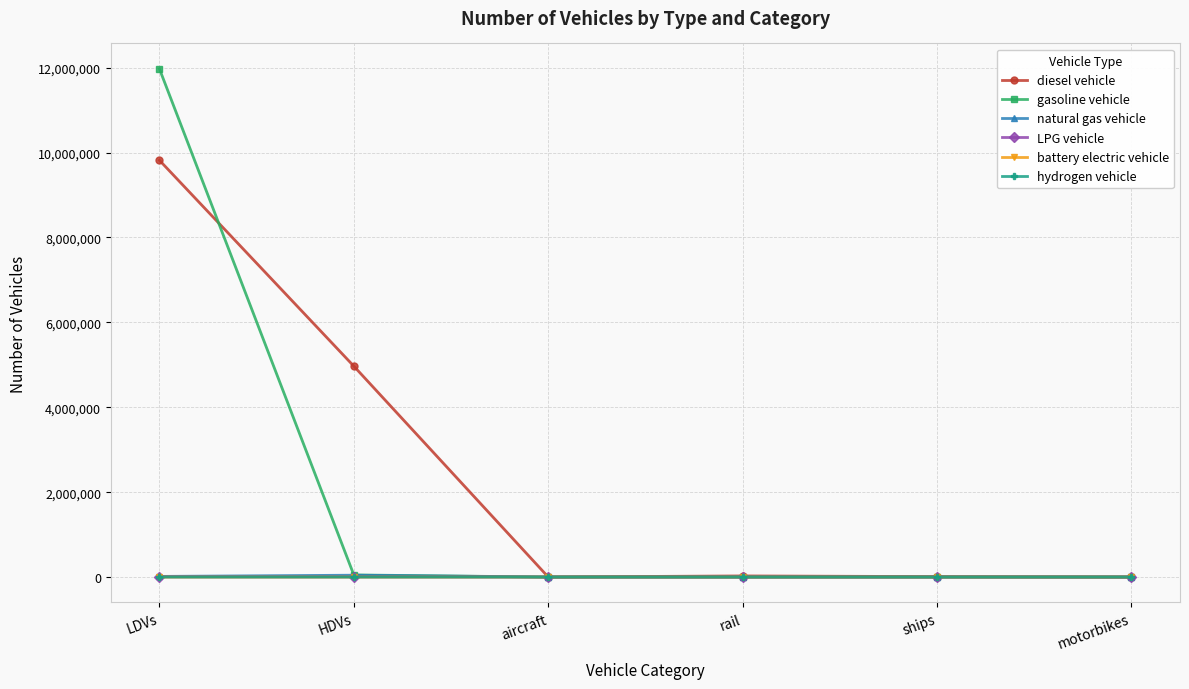

What is the label of the 6th point from the right?

LDVs